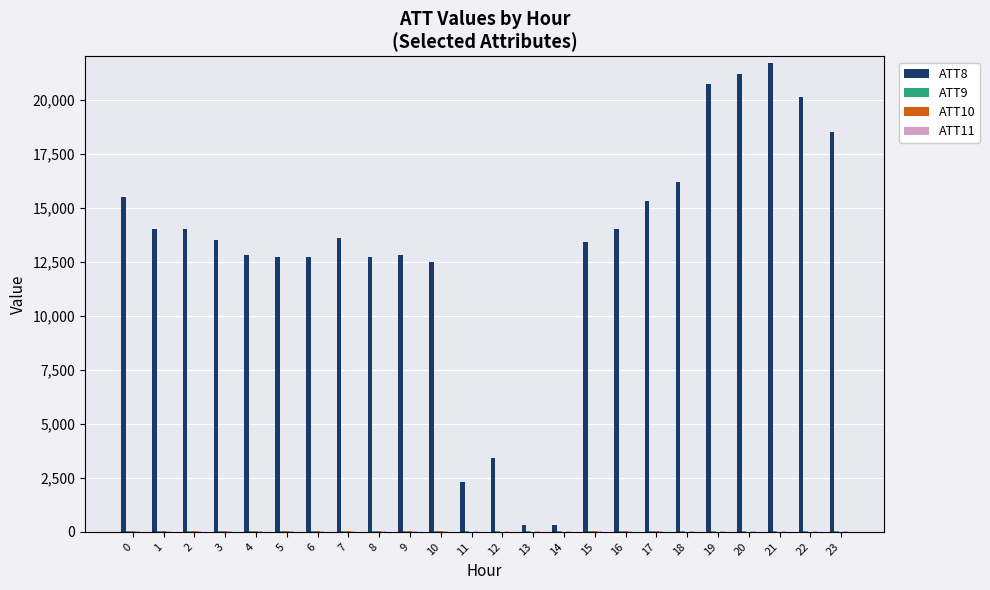

Does the chart contain stacked bars?

No